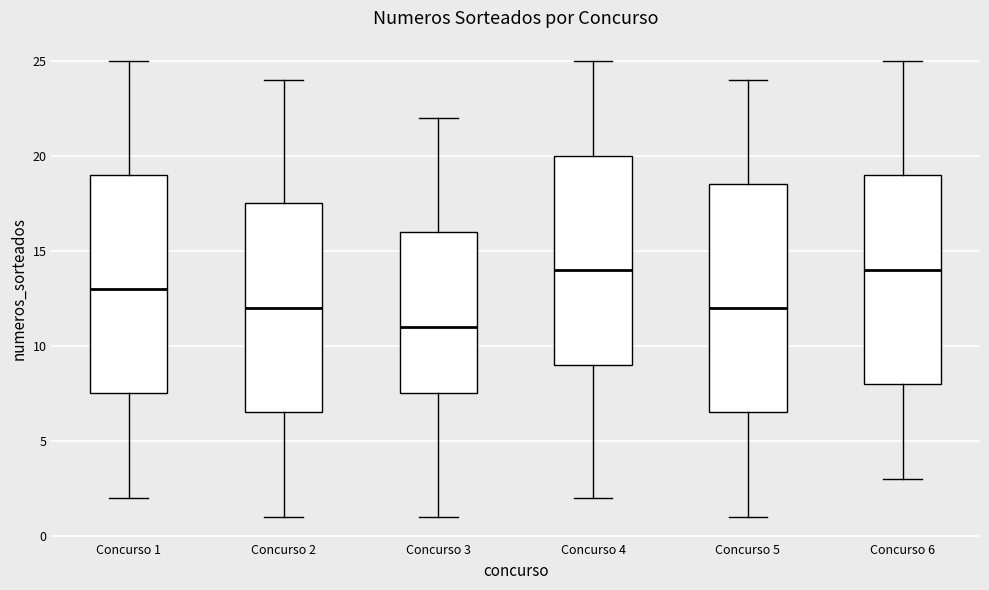

Where is the lower edge of the box for Concurso 6 on the y-axis? The values are not printed on the chart, so give them approximately, as read against the axis.

8.0